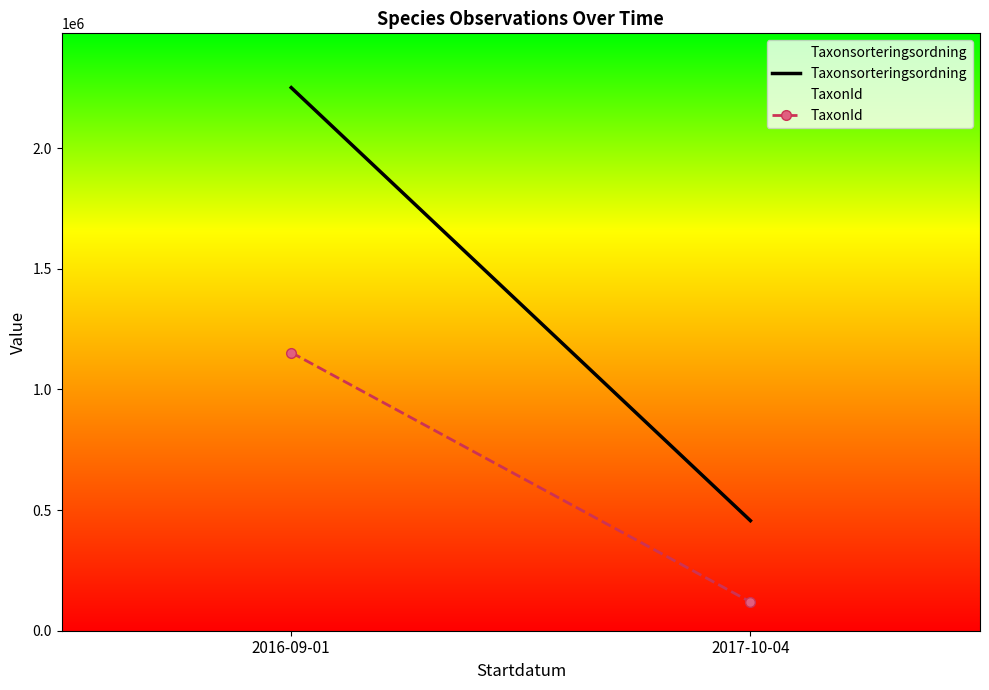

What are all the series names shown in the legend?

Taxonsorteringsordning, TaxonId